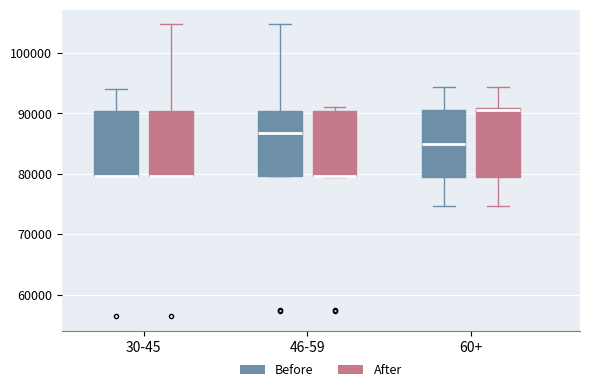

Where is the upper edge of the box for 30-45 (Before) on the y-axis? The values are not printed on the chart, so give them approximately, as read against the axis.

90000